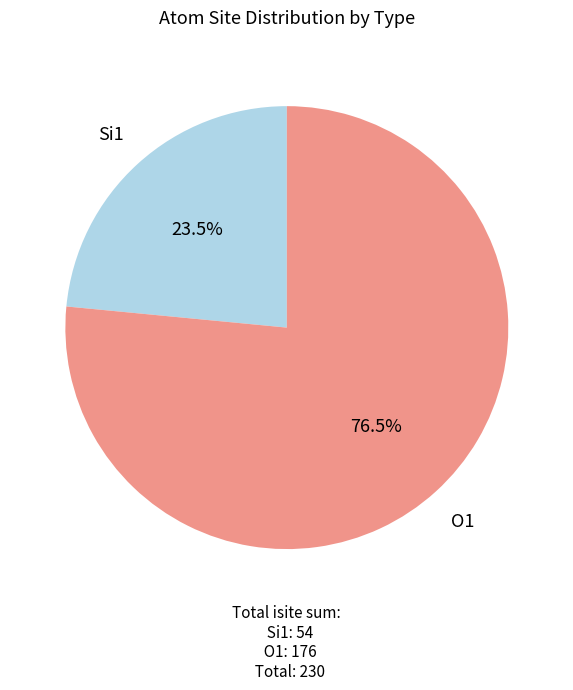

Is there any slice that represents more than half of the pie?

Yes